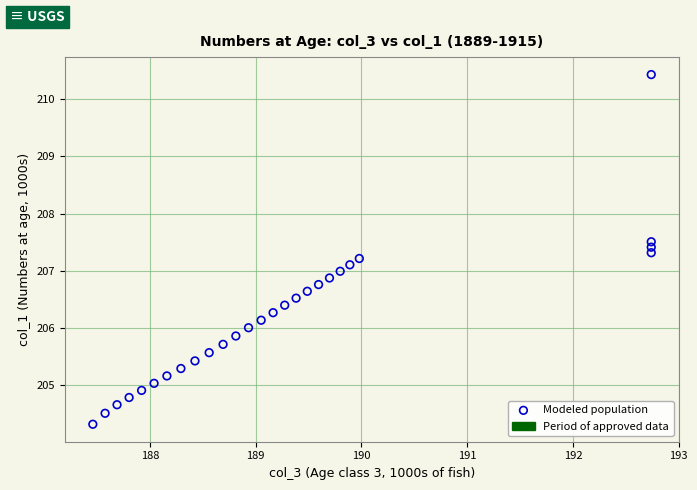

What is the range of X values (max minus min)?

5.3